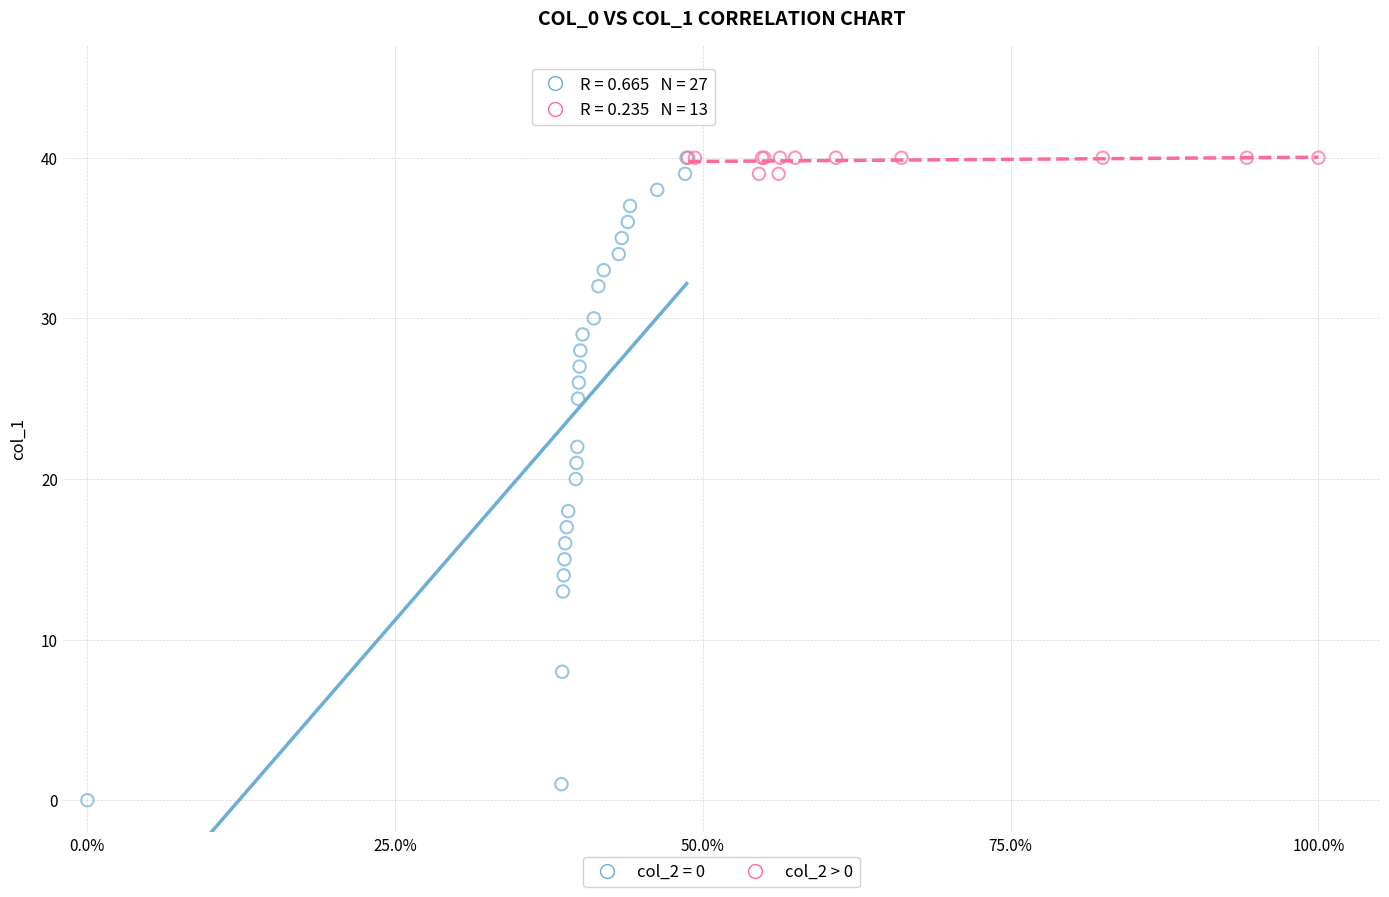

Which series has the largest Y range (max minus min)?

col_2 = 0